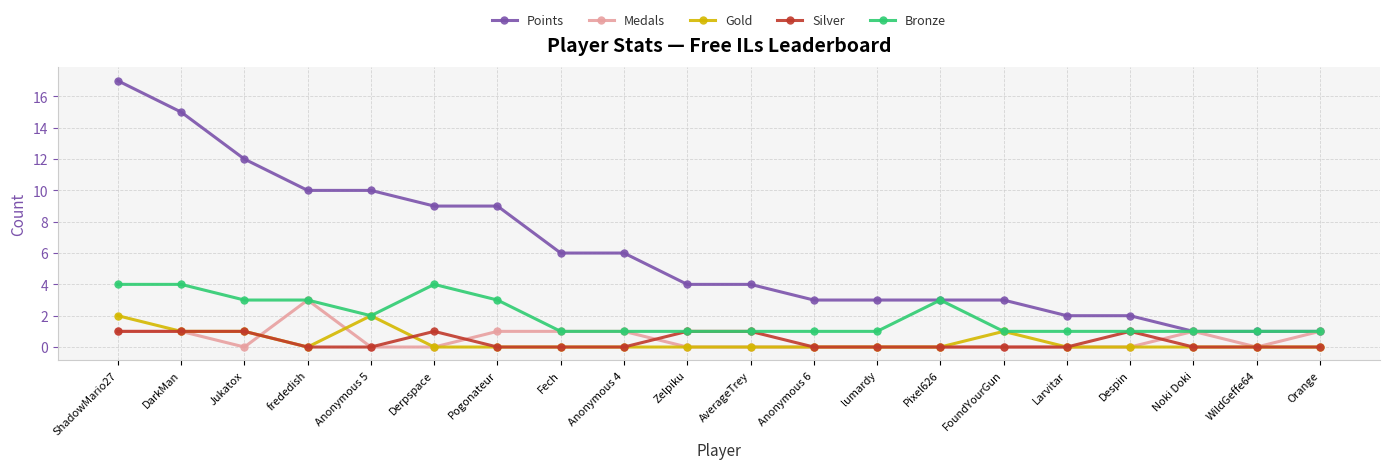

What is the difference between the maximum and minimum values in the Gold series?

2